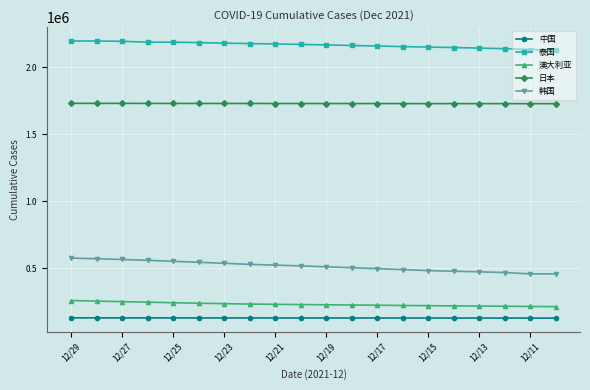

Which series has the largest total across all categories?

泰国